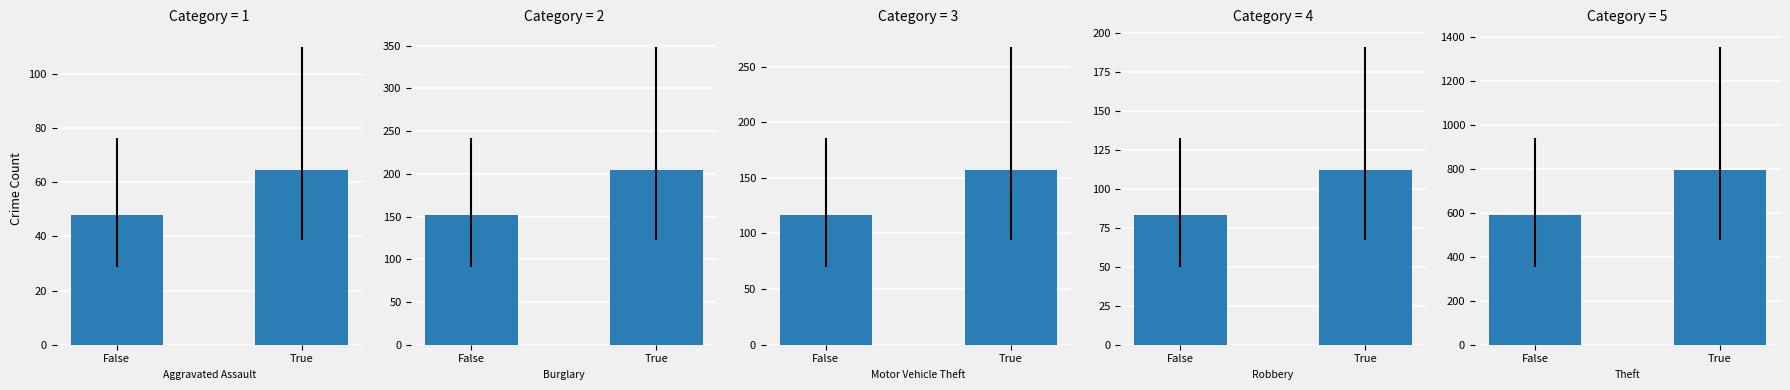

Between False and True, which is larger?

True